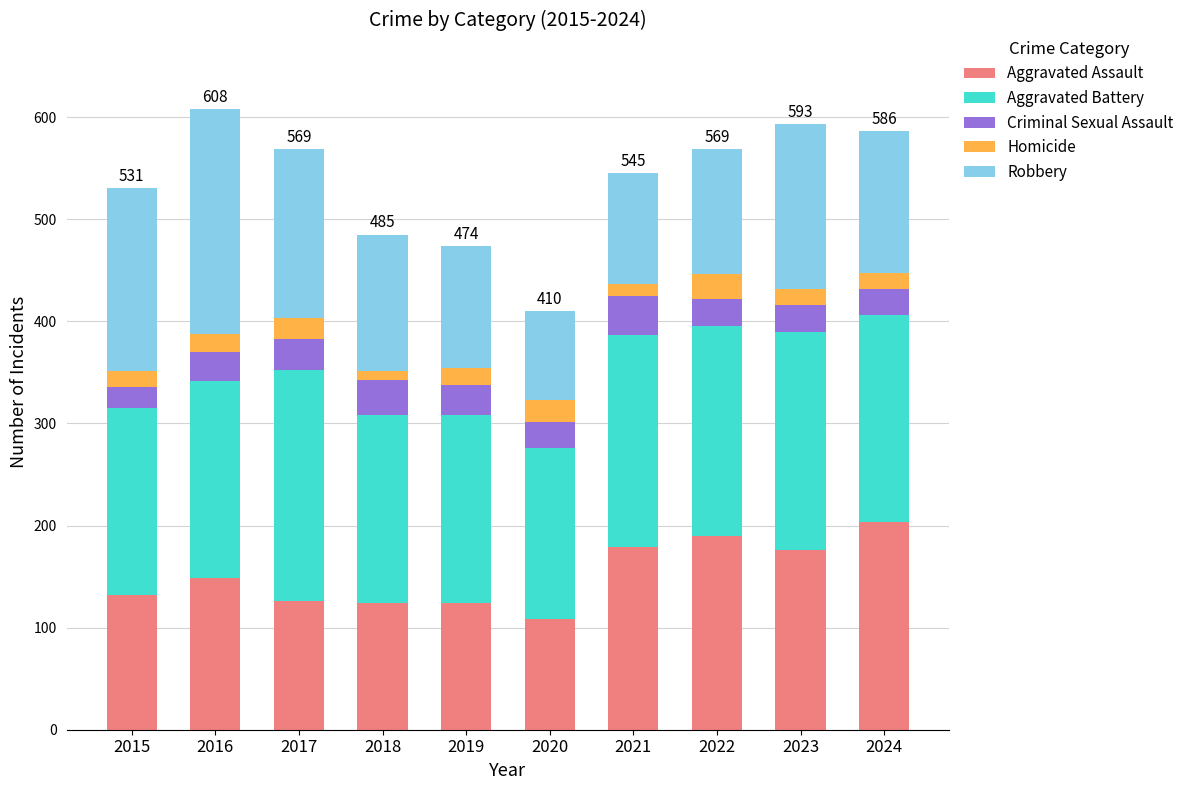

How many bars are there in total?

10